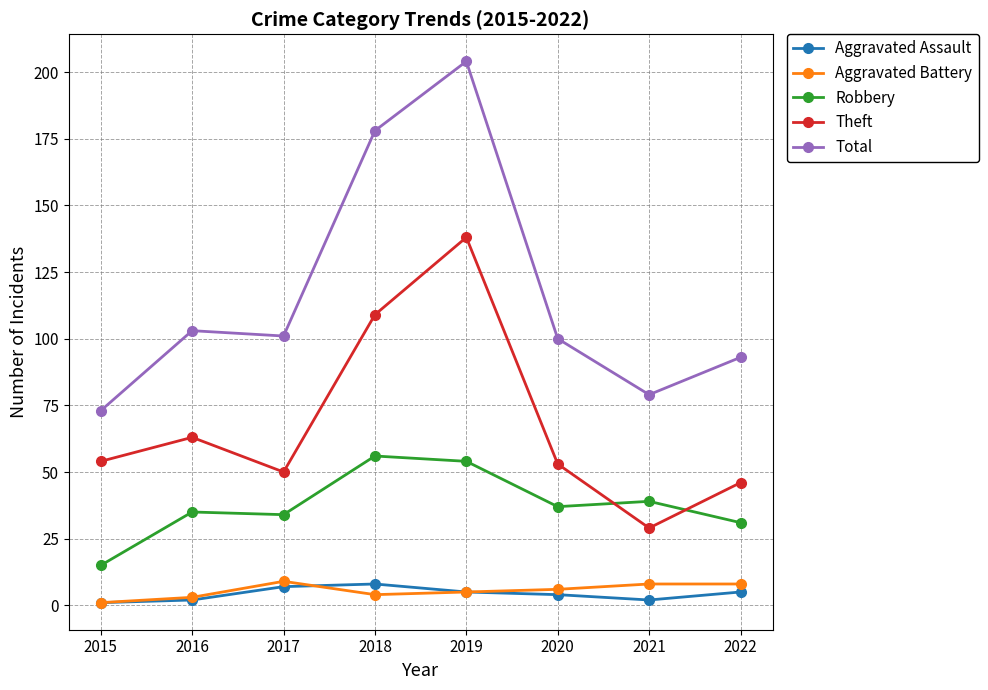

How many data points does each series have?

8